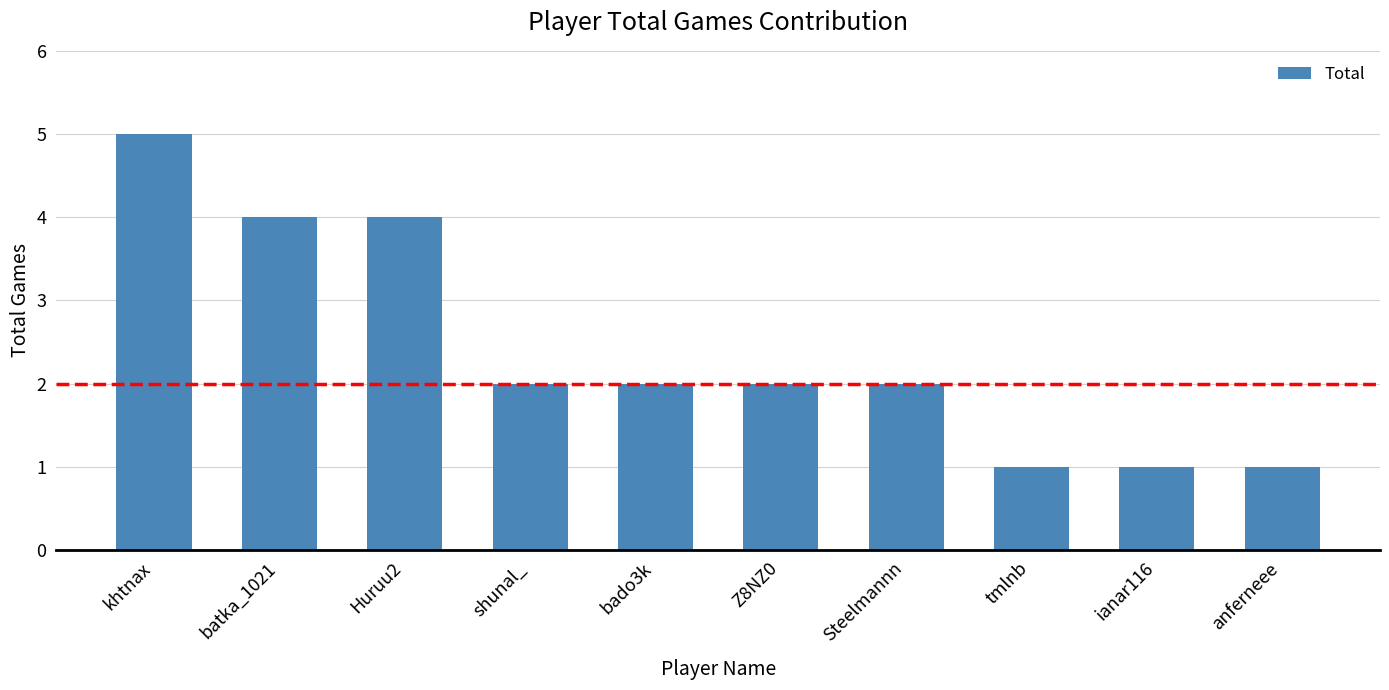

What is the difference between the maximum and minimum values?

4